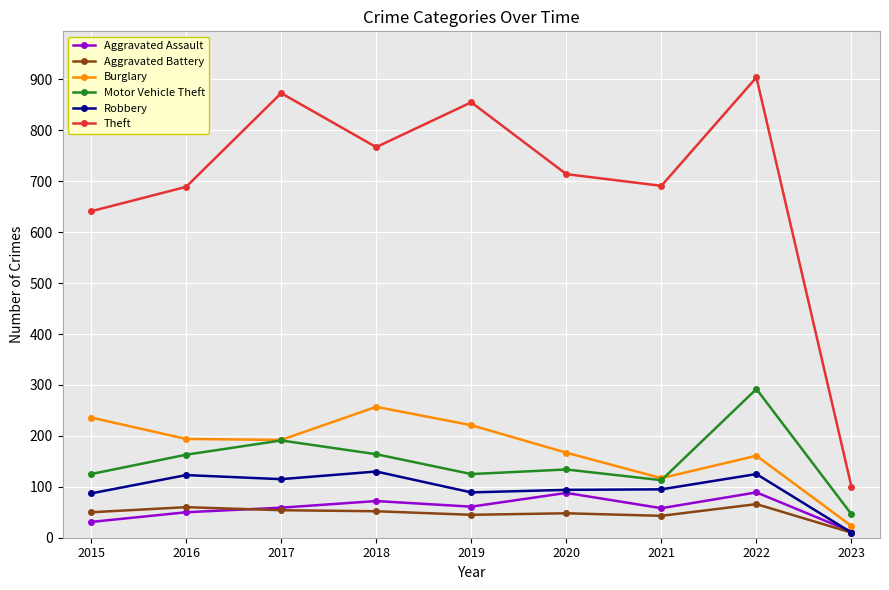

After their last crossing, which series has the higher values: Burglary or Motor Vehicle Theft?

Motor Vehicle Theft